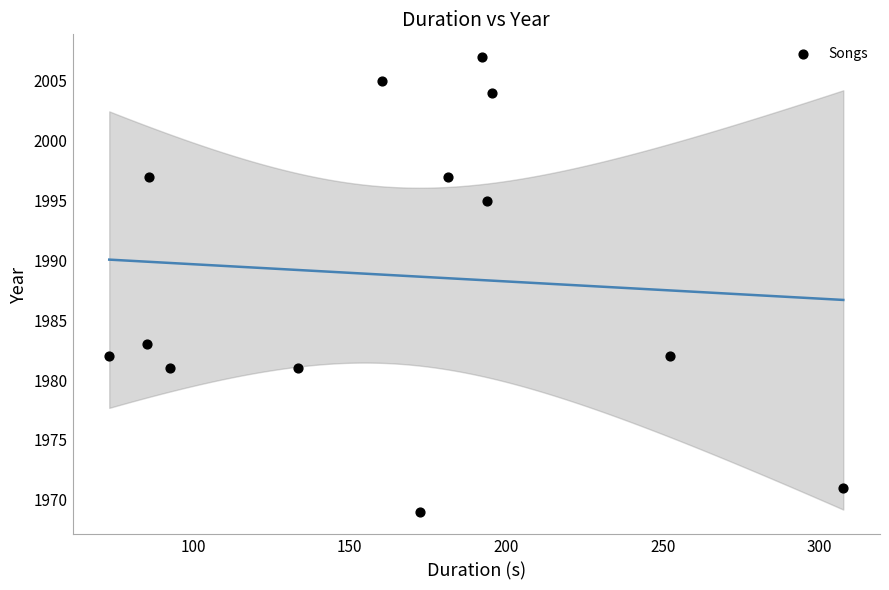

What is the range of Y values (max minus min)?

38